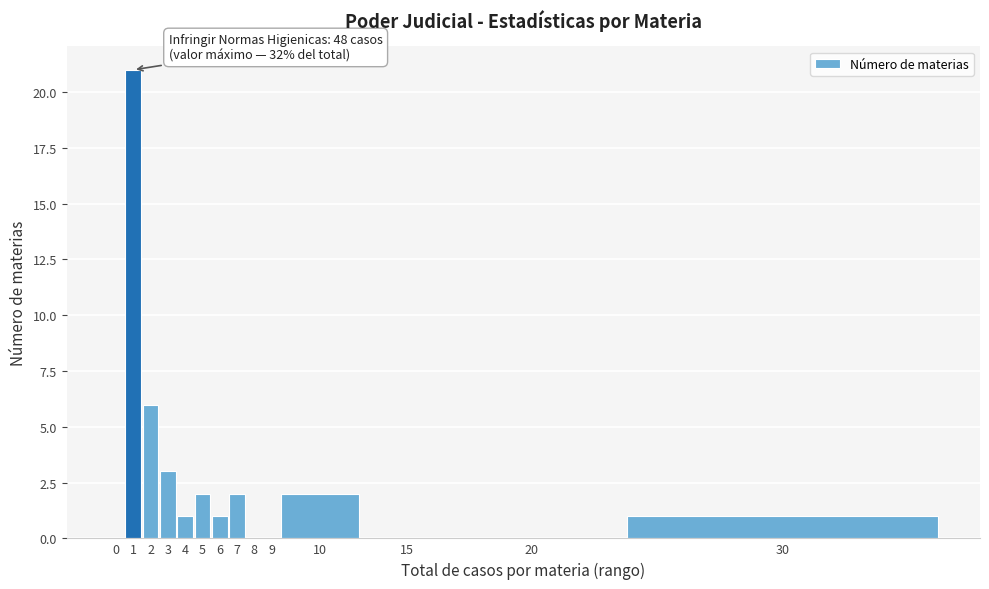

Reading right to left, extract all data points from this chart.

30=1	20=0	15=0	10=2	9=0	8=0	7=2	6=1	5=2	4=1	3=3	2=6	1=21	0=0